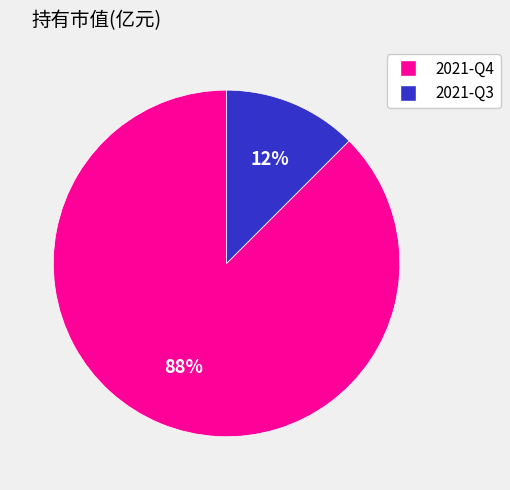

Count the number of slices in the pie.

2